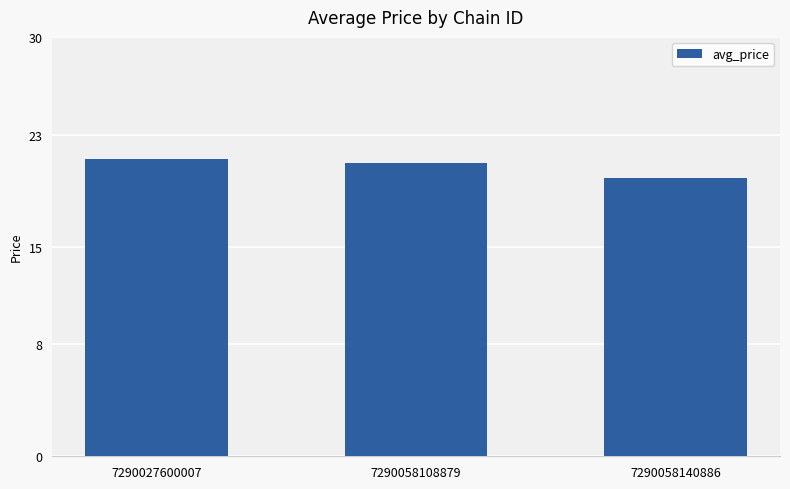

The value at 7290058140886 is 27.7. True or false?

False